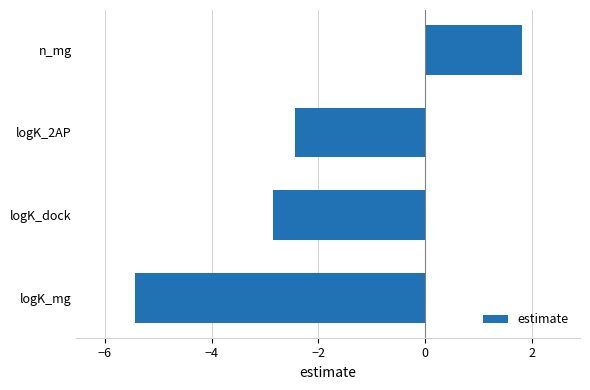

The value at logK_2AP is -0.5. True or false?

False